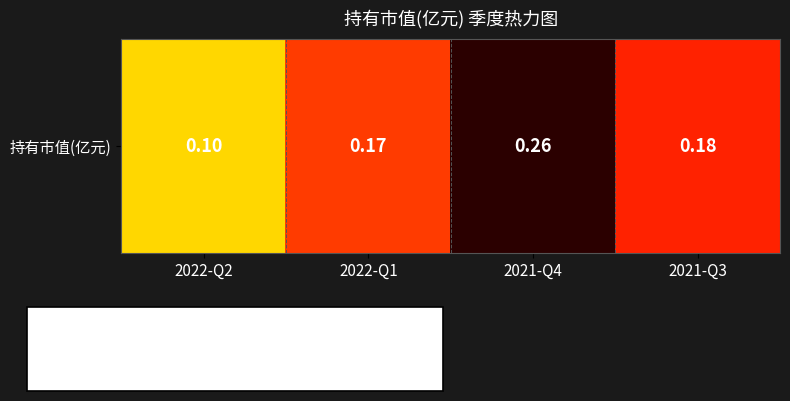

At which label is the value closest to 0?

2022-Q2